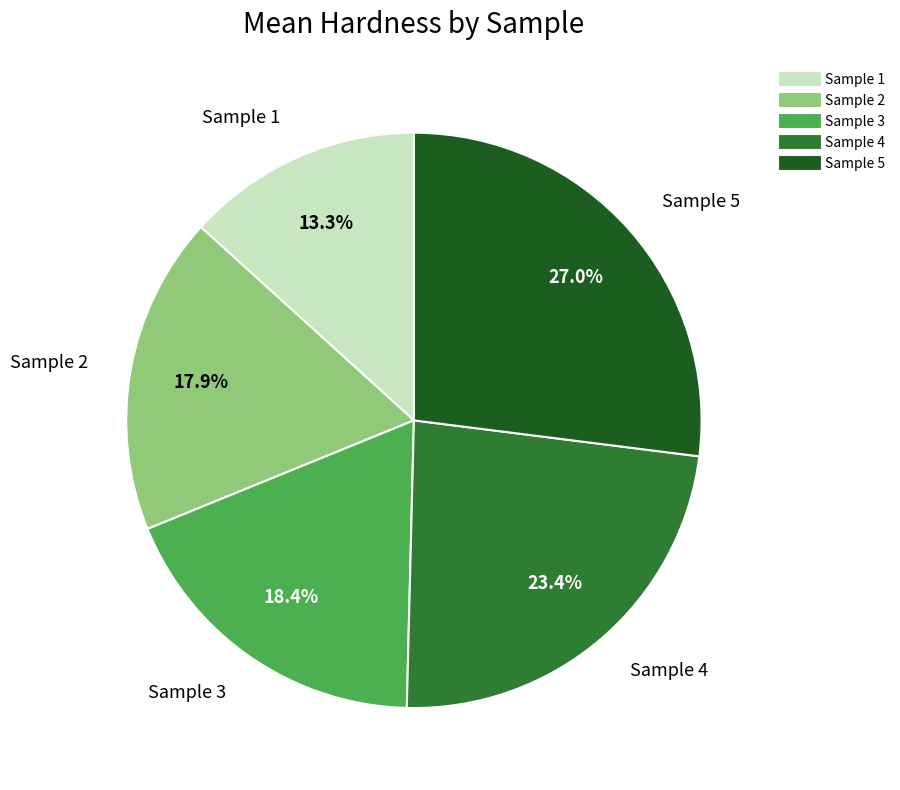

Is there any slice that represents more than half of the pie?

No